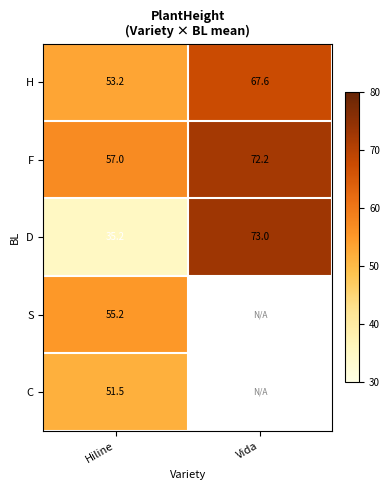

How many data points in F are less than 72?

1